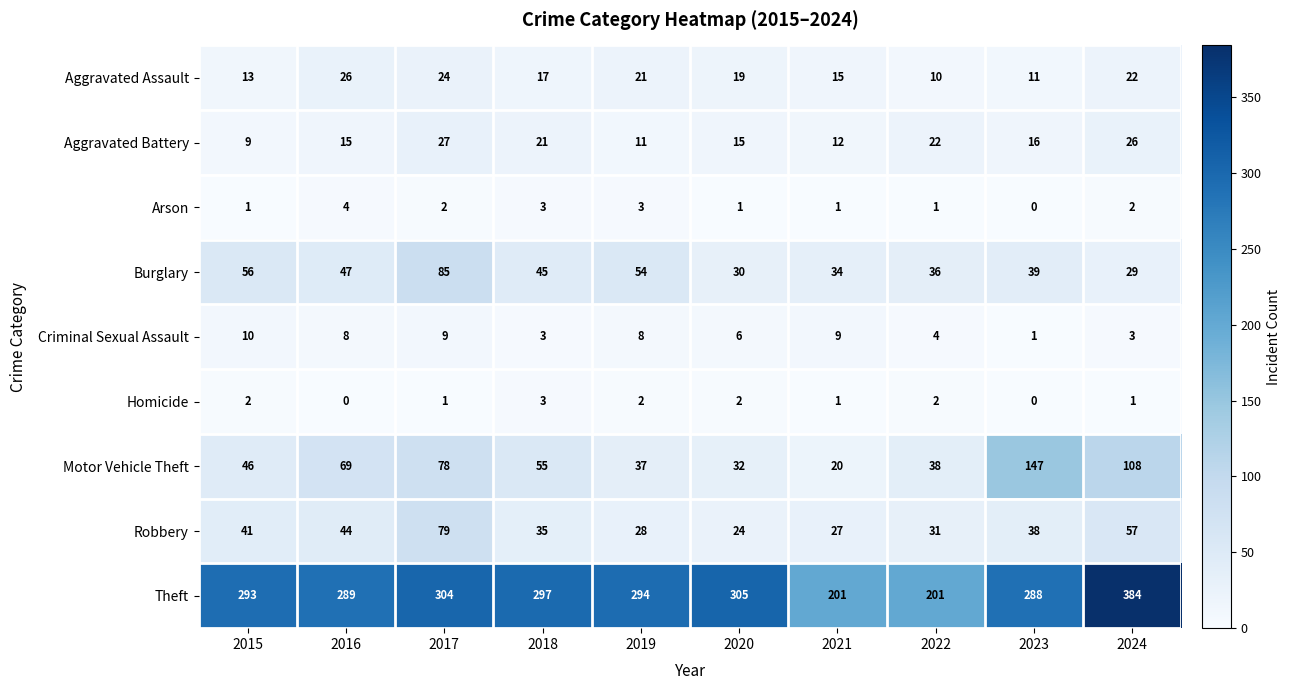

Read the Robbery value at 2024, to the nearest 5.

55